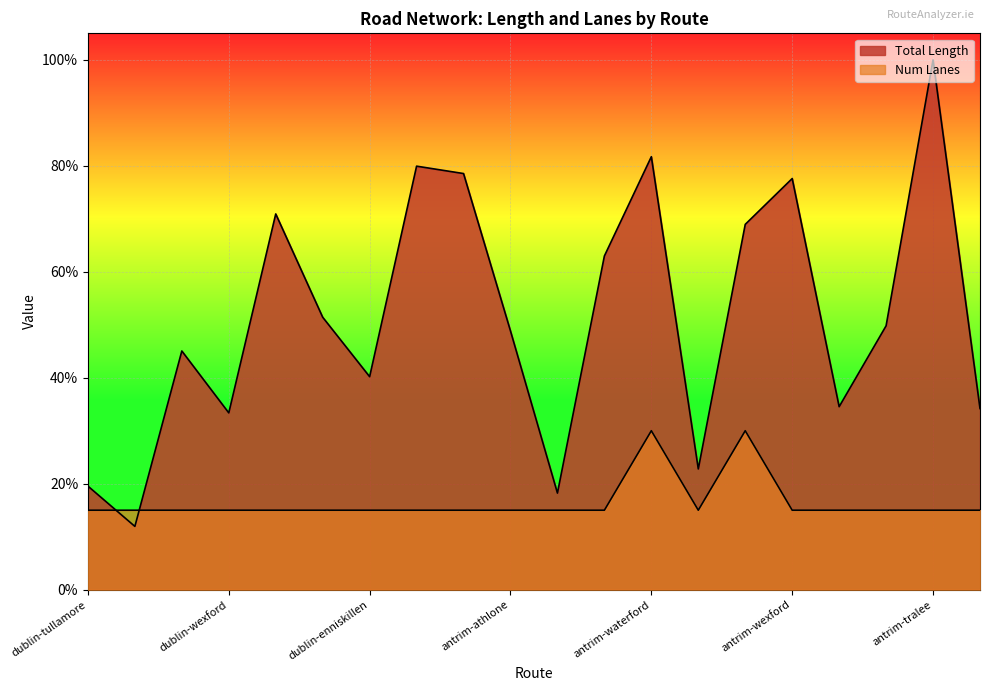

At which category does Total Length reach its first local peak?

dublin-omagh